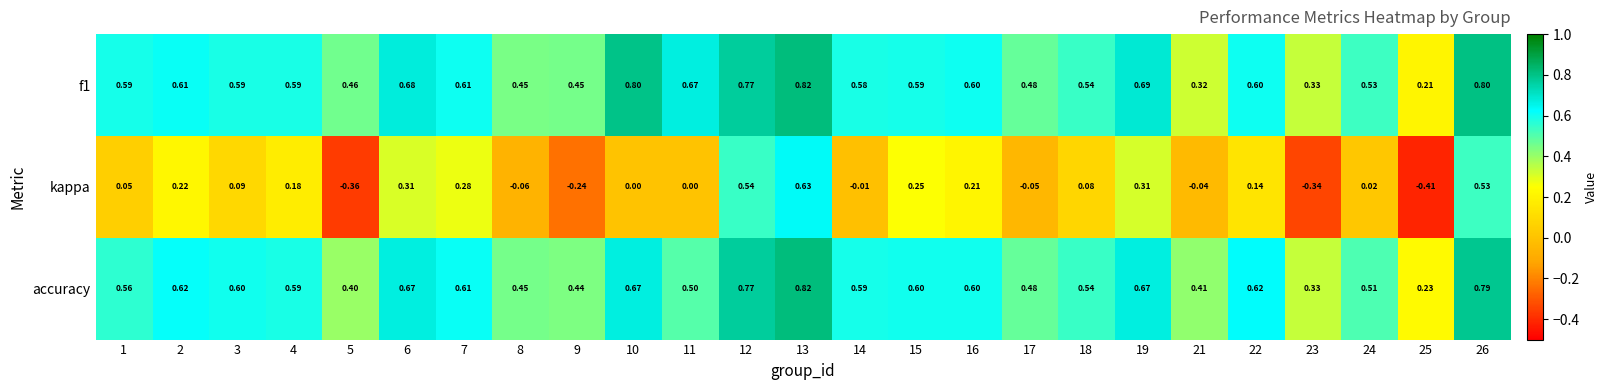

At which category is the sum across all series the highest?

13